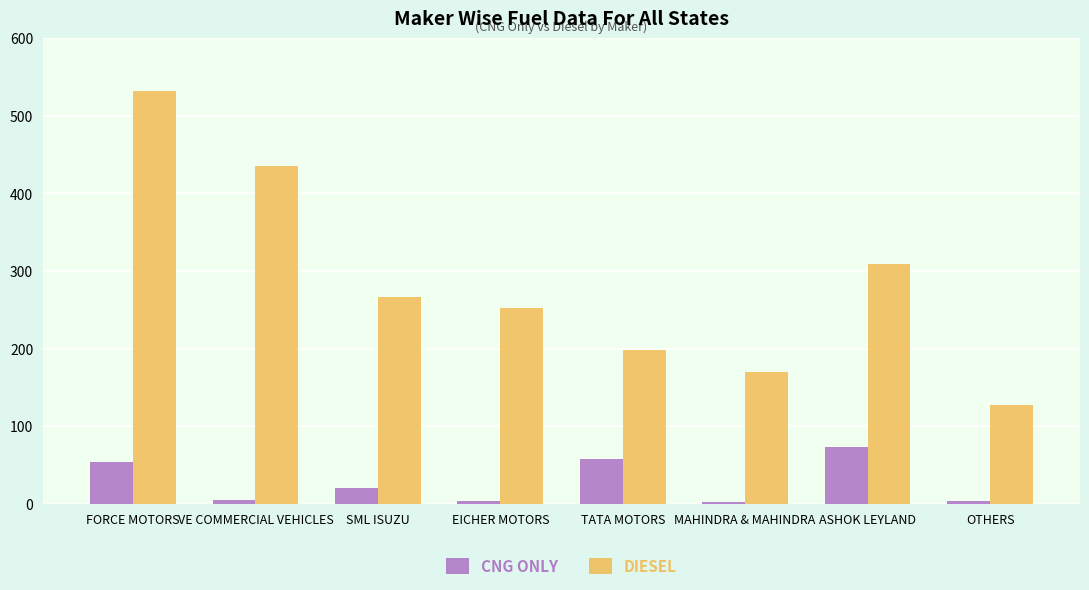

What is the difference between the second highest and minimum values in the DIESEL series?

308